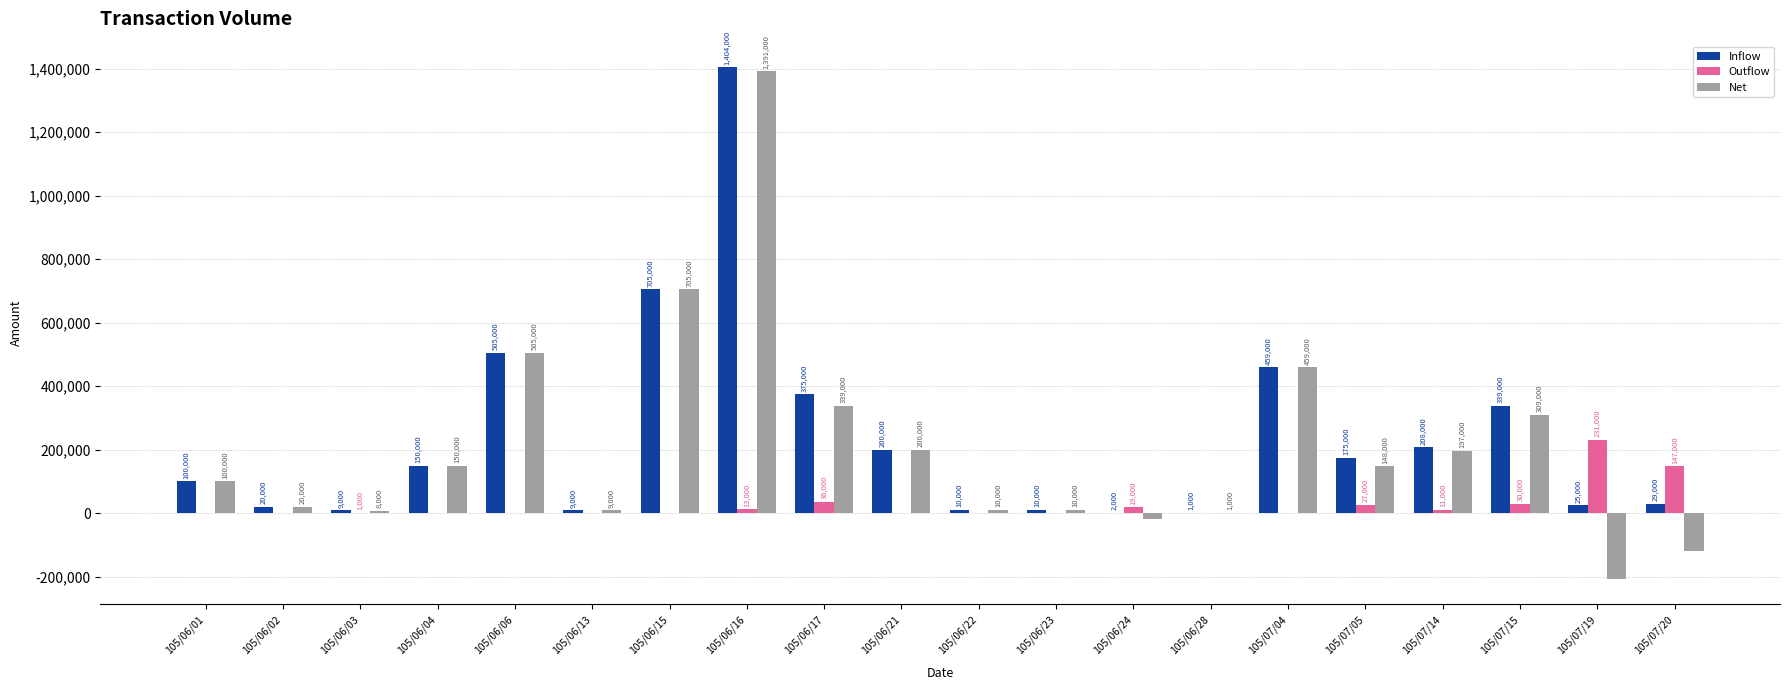

What is the sum of the Inflow values at 105/06/23 and 105/06/17?

385000